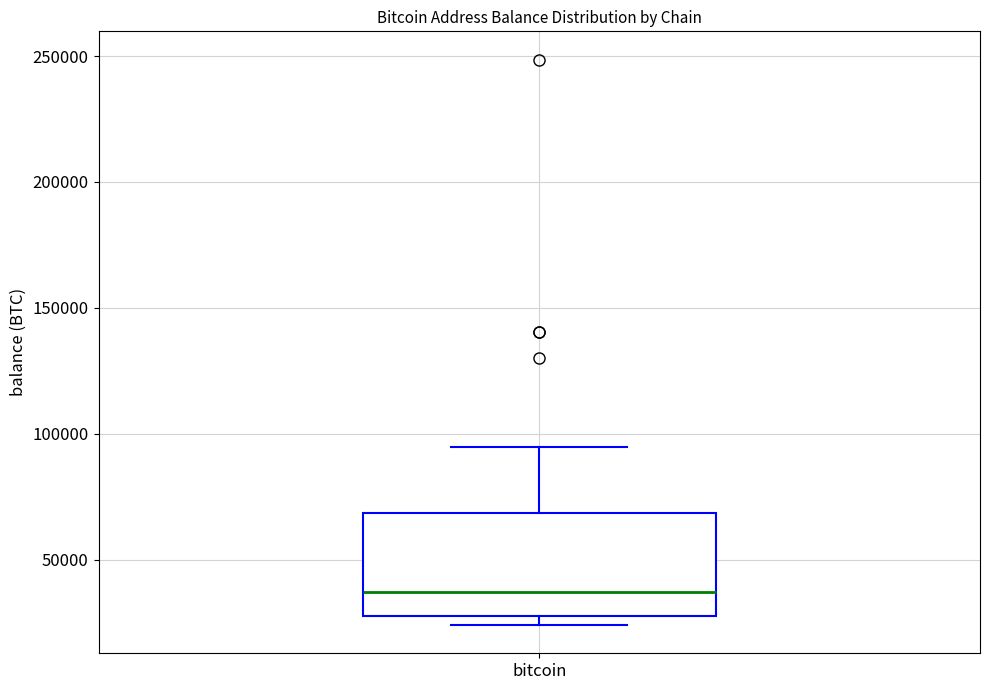

Where is the lower edge of the box for bitcoin on the y-axis? The values are not printed on the chart, so give them approximately, as read against the axis.

30000